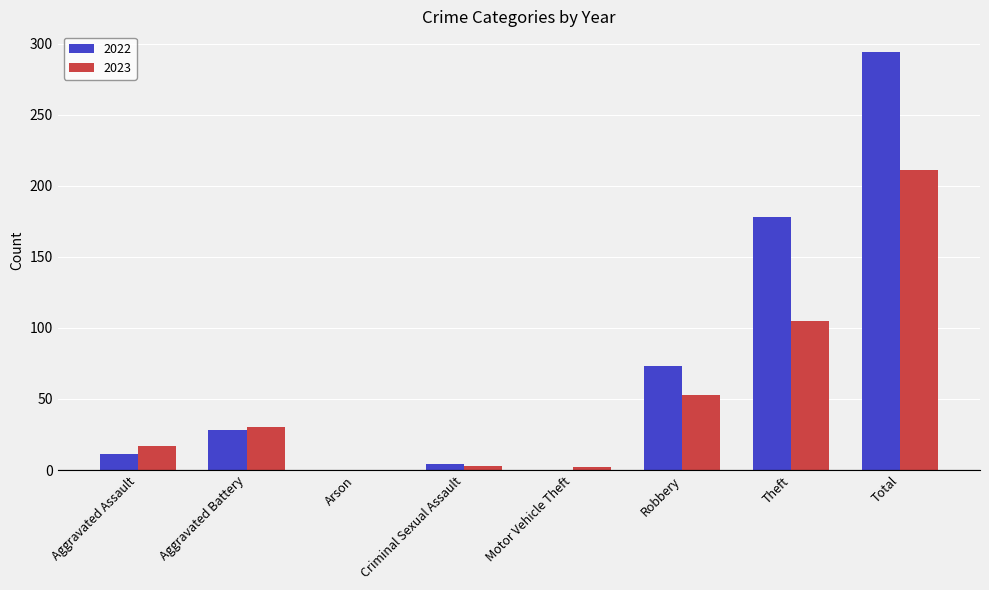

At which category is the sum across all series the highest?

Total